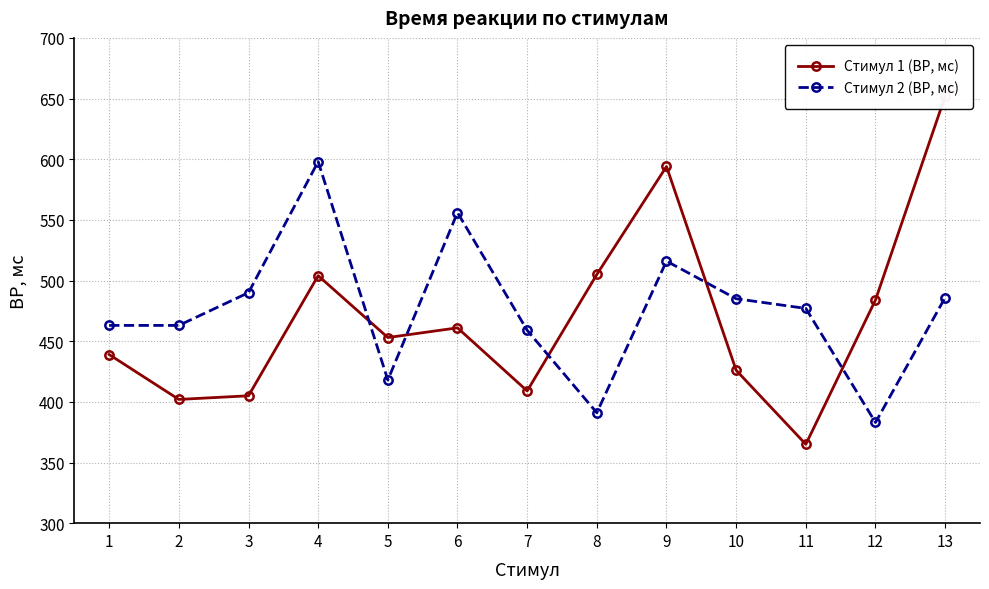

Reading left to right, transcribe all the data shown in this chart.

Стимул 1 (ВР, мс): 439	402	405	504	453	461	409	505	594	426	365	484	652
Стимул 2 (ВР, мс): 463	463	490	598	418	556	459	391	516	485	477	383	486